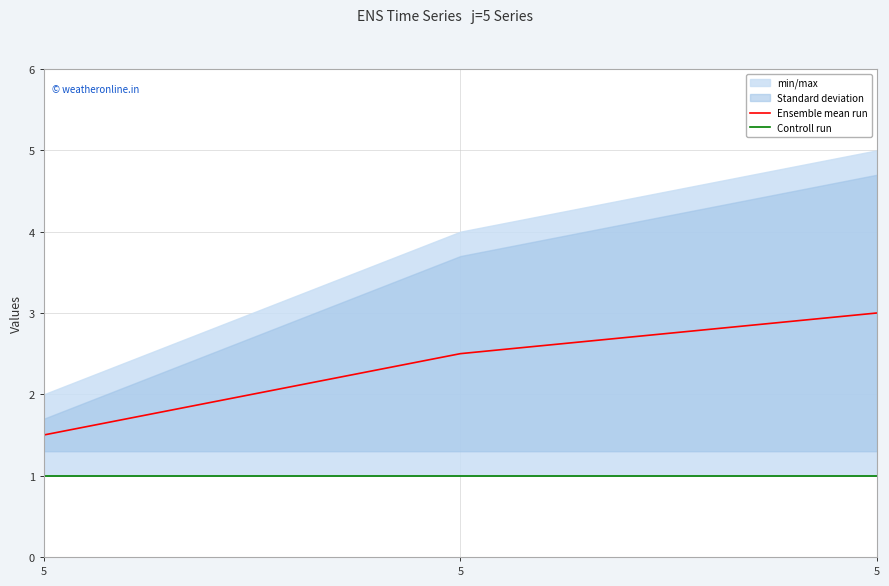

What is the minimum value for Ensemble mean run?

1.5